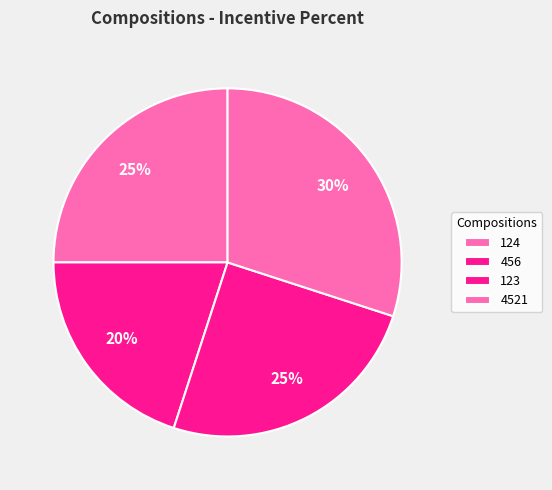

Is there a majority slice in this chart?

No